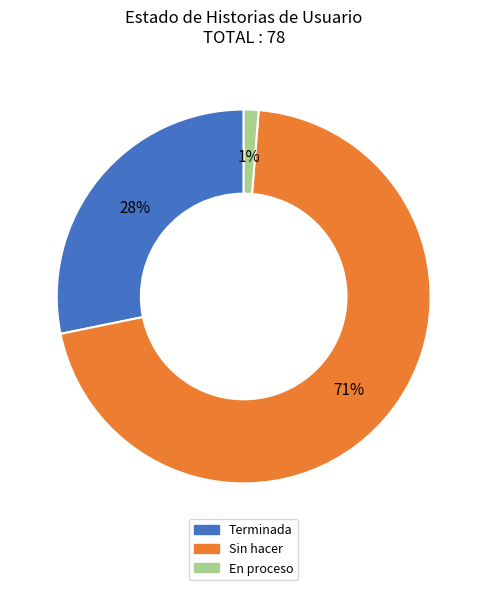

To the nearest percent, what portion does En proceso represent?

1%